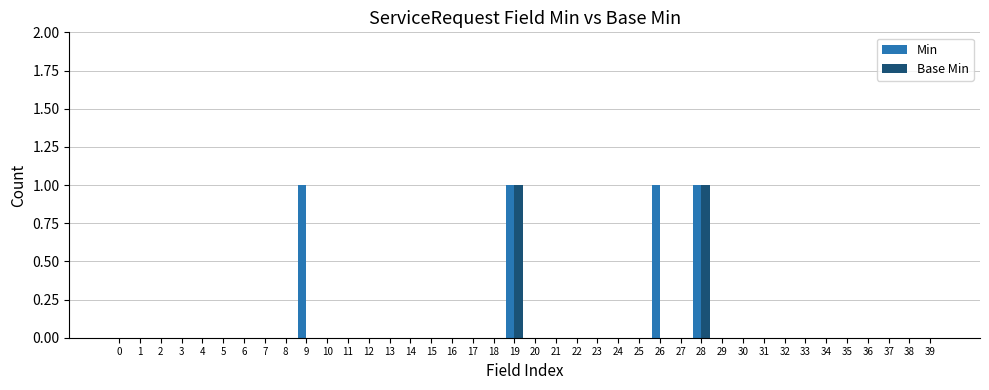

What are all the series names shown in the legend?

Min, Base Min